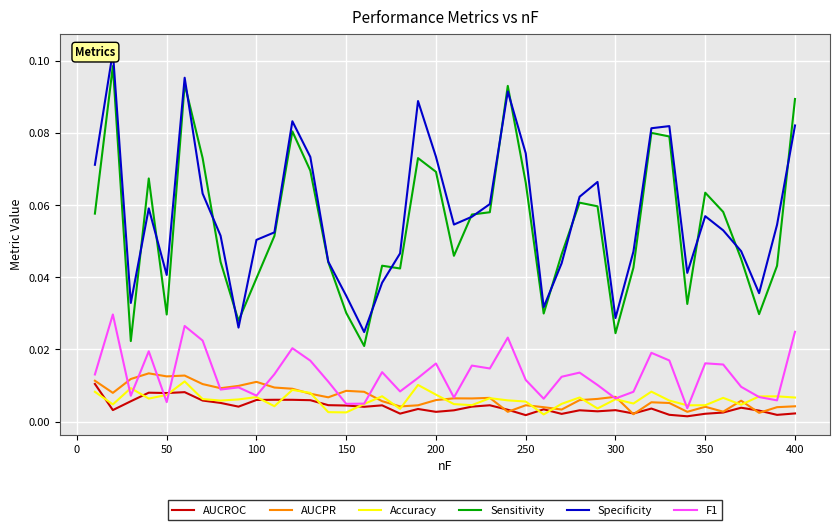

How many F1 values are between 0 and 1?

40